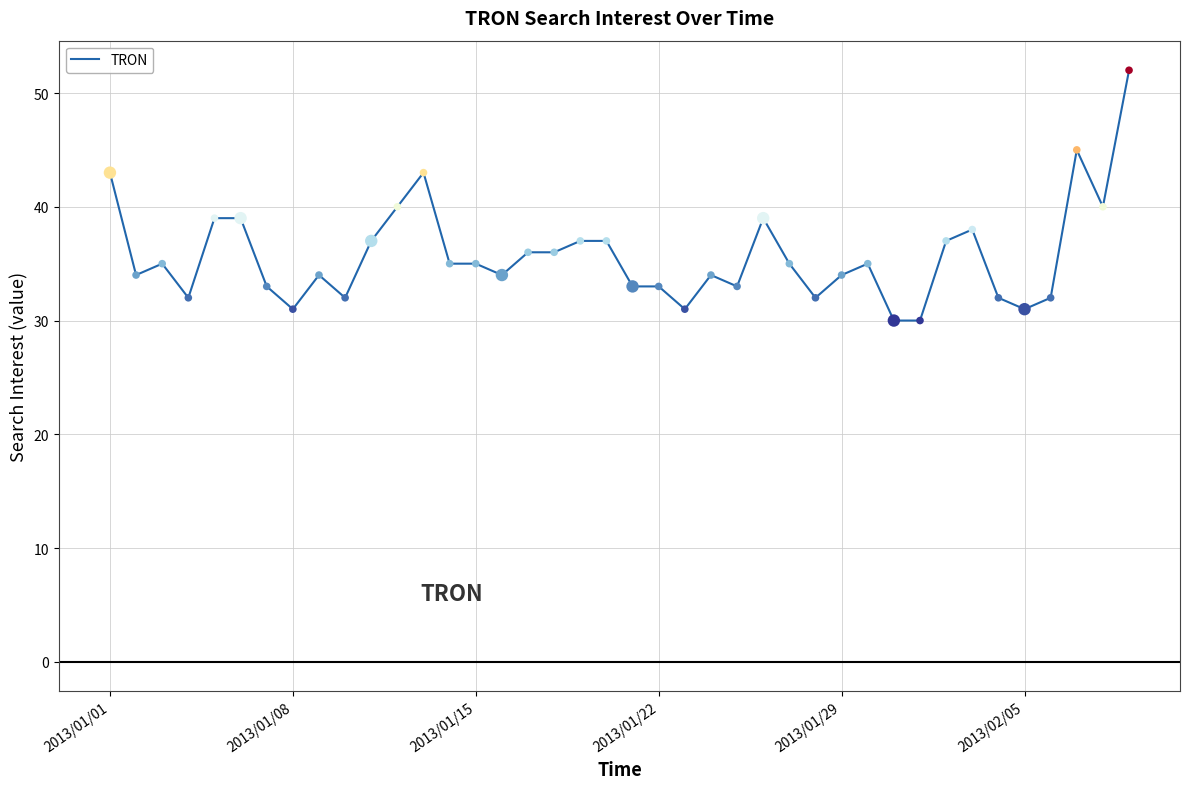

What is the smallest value displayed?

30